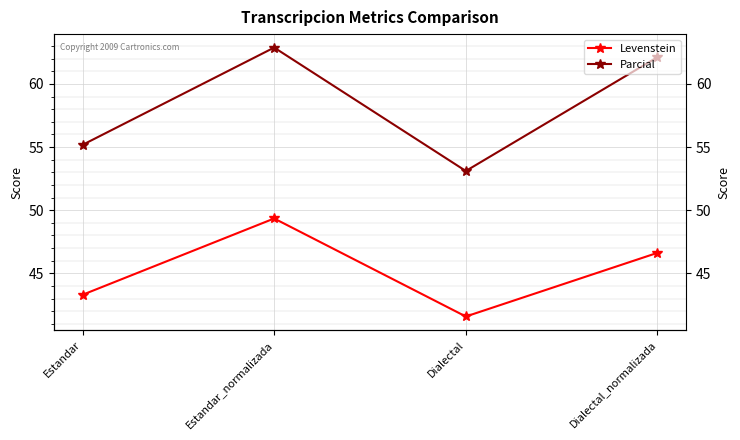

In Parcial, how many points are higher than both neighbors (excluding endpoints)?

1